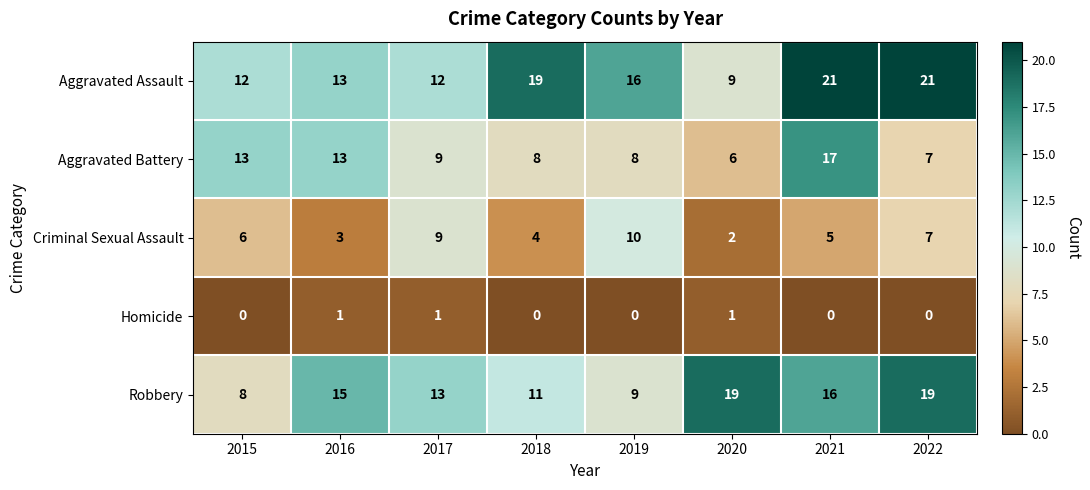

How many series are shown in this chart?

5